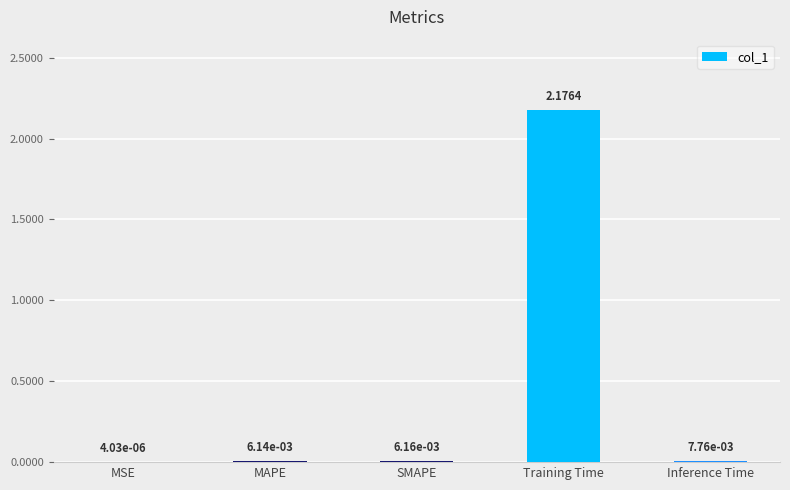

At which label is the value closest to 1?

Inference Time